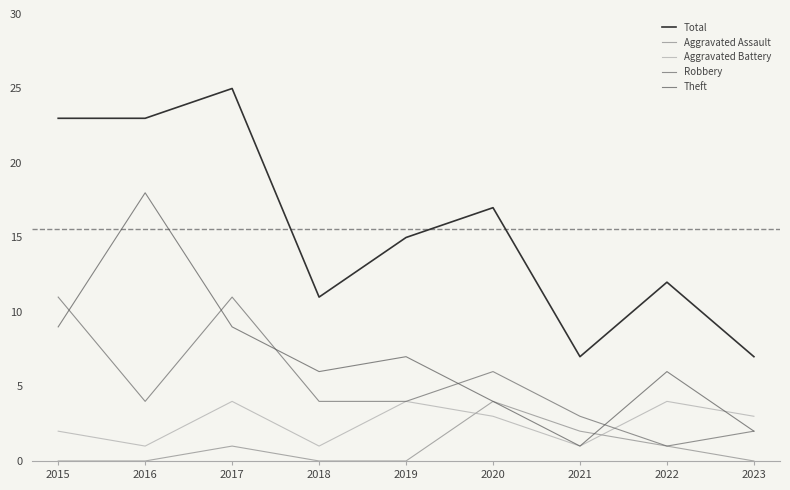

Where do Aggravated Assault and Theft first cross each other?

2021 and 2022